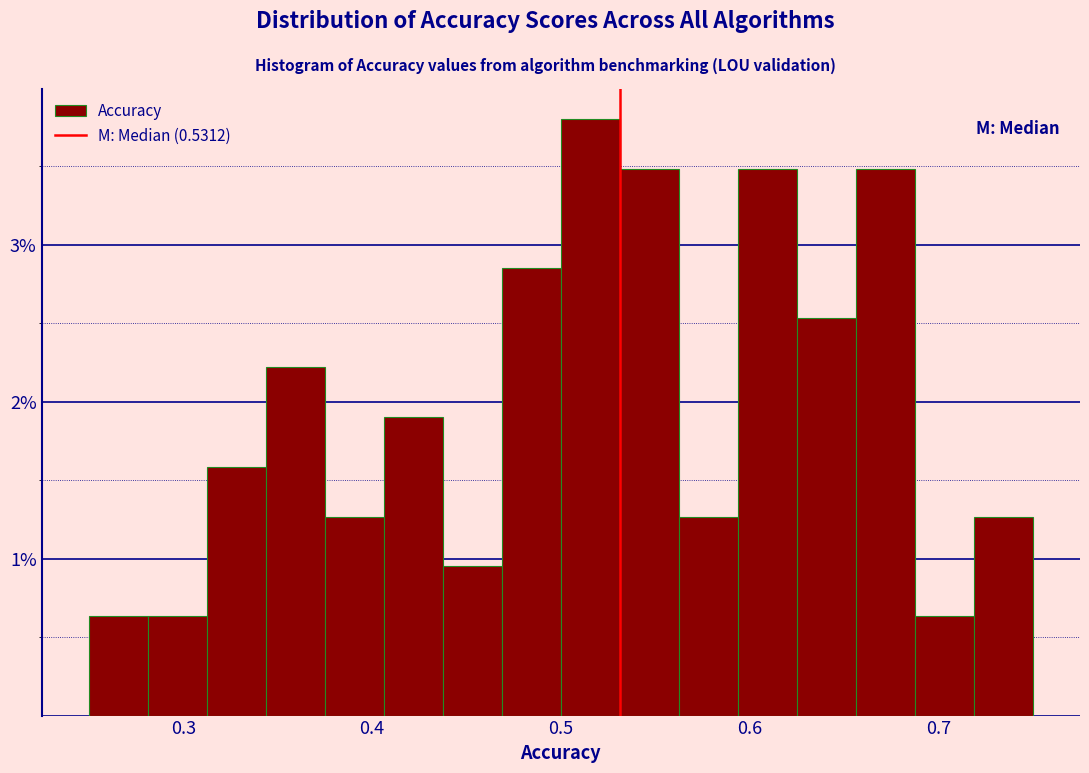

Read against the x-axis, roughly where is the centre of the tallest bar?

0.52